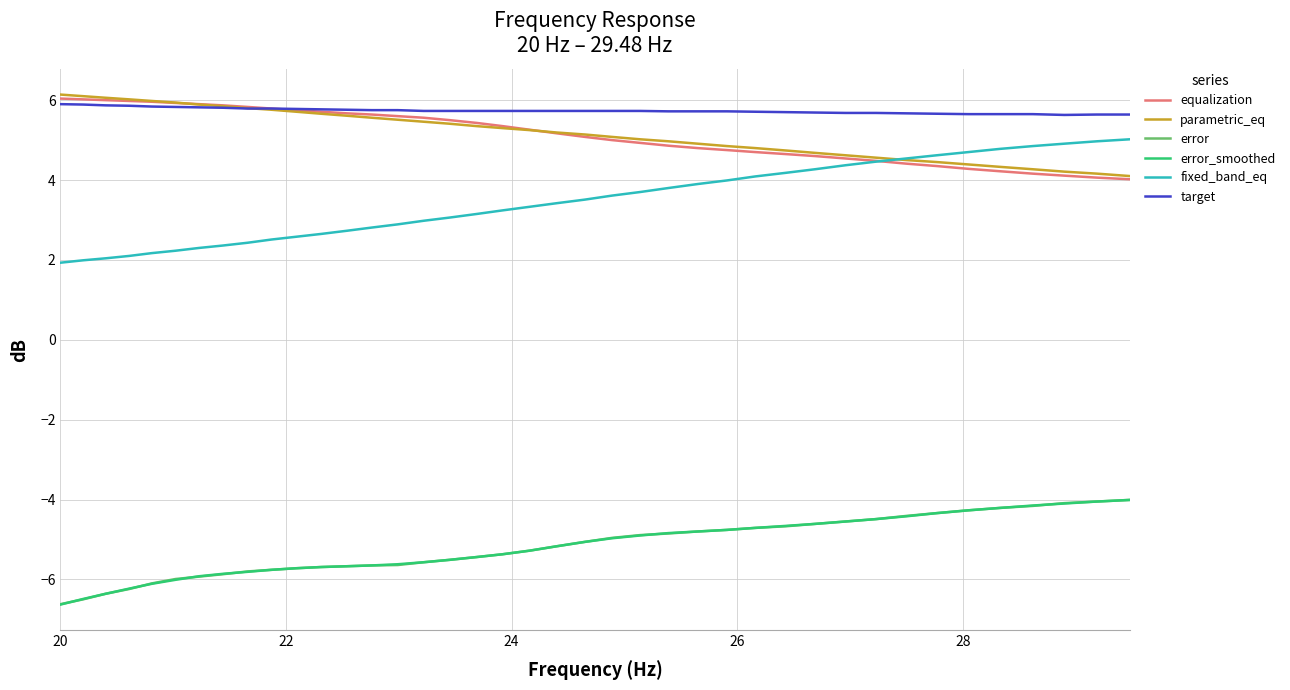

Does the chart have visible grid lines?

Yes